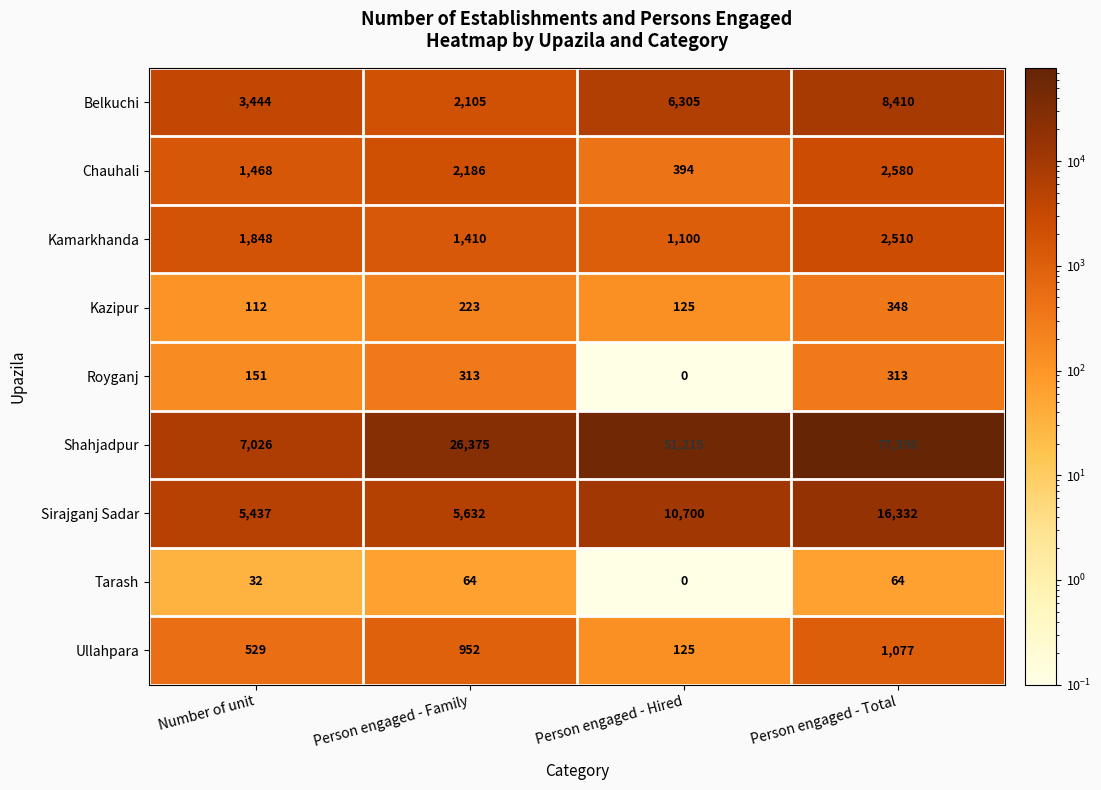

At which category does the chart reach its peak across all series?

Person engaged - Total